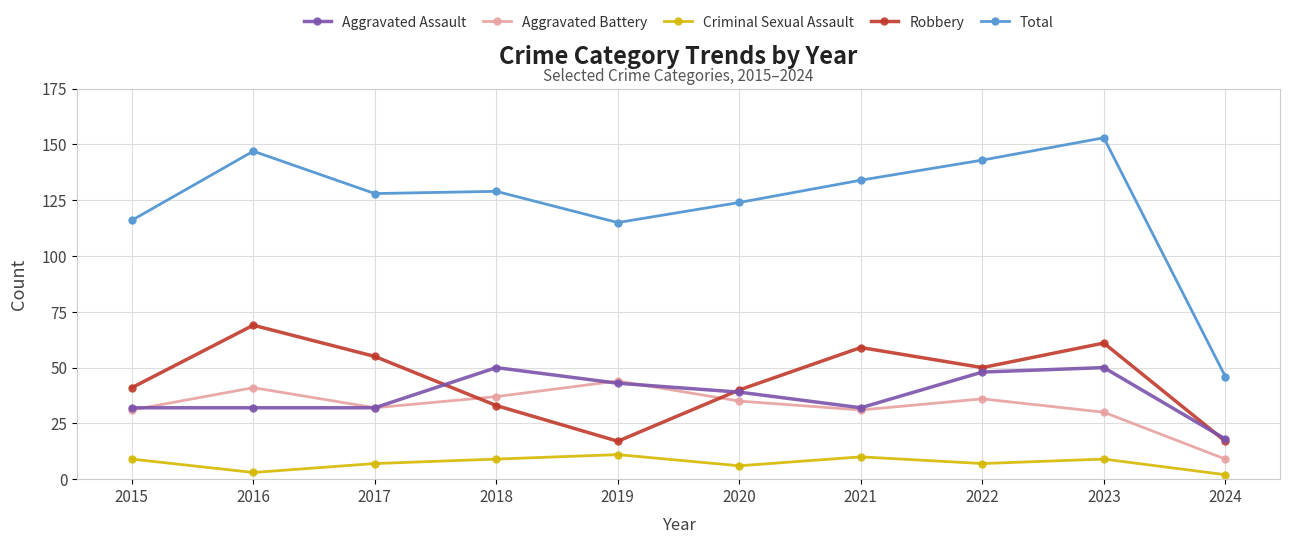

Is the value of Criminal Sexual Assault at 2019 greater than the value of Total at 2018?

No